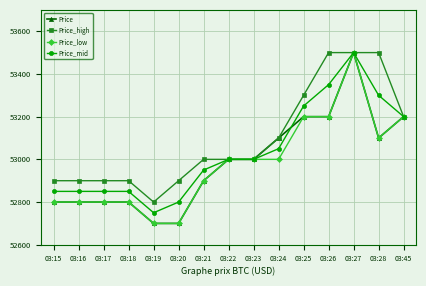

Which category has the lowest value in the Price_high series?

03:19